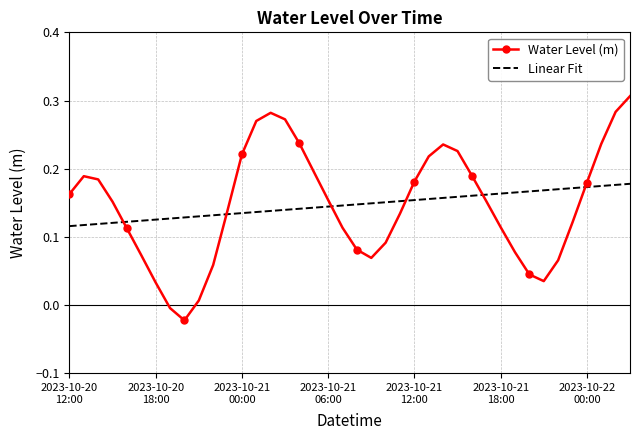

True or false: Water Level (m) has more than 2 points higher than both neighbors.

True